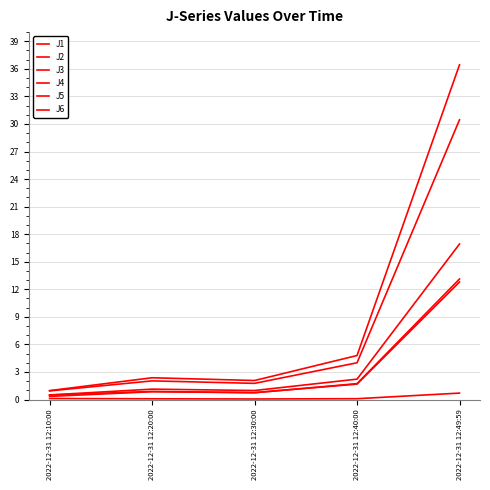

True or false: J3 has a value of 0.1 at 2022-12-31 12:10:00.

False